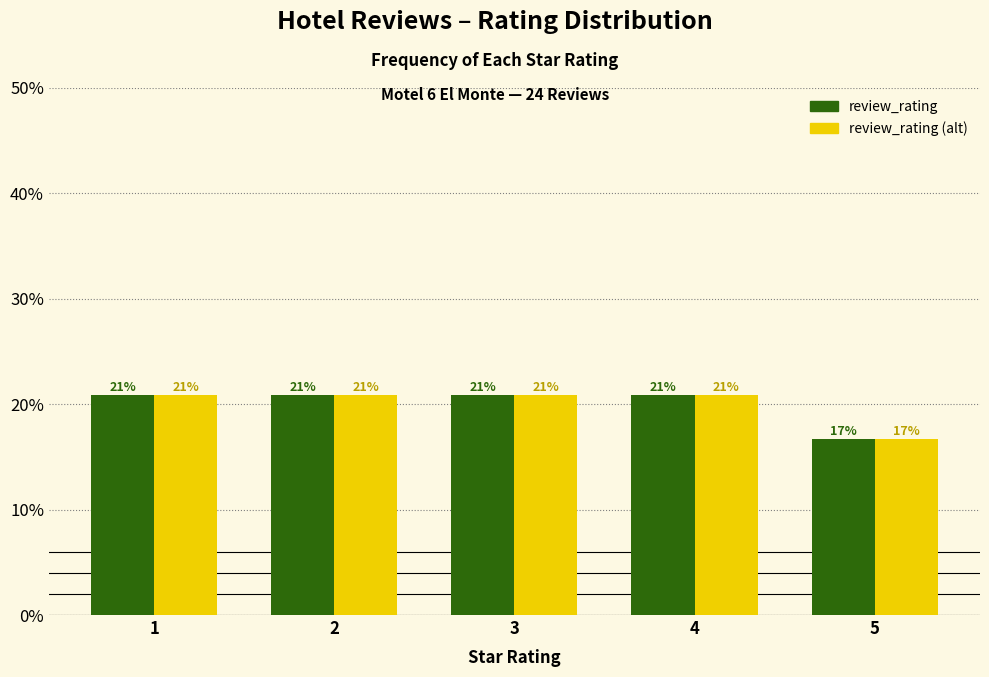

Does the chart contain any negative values?

No